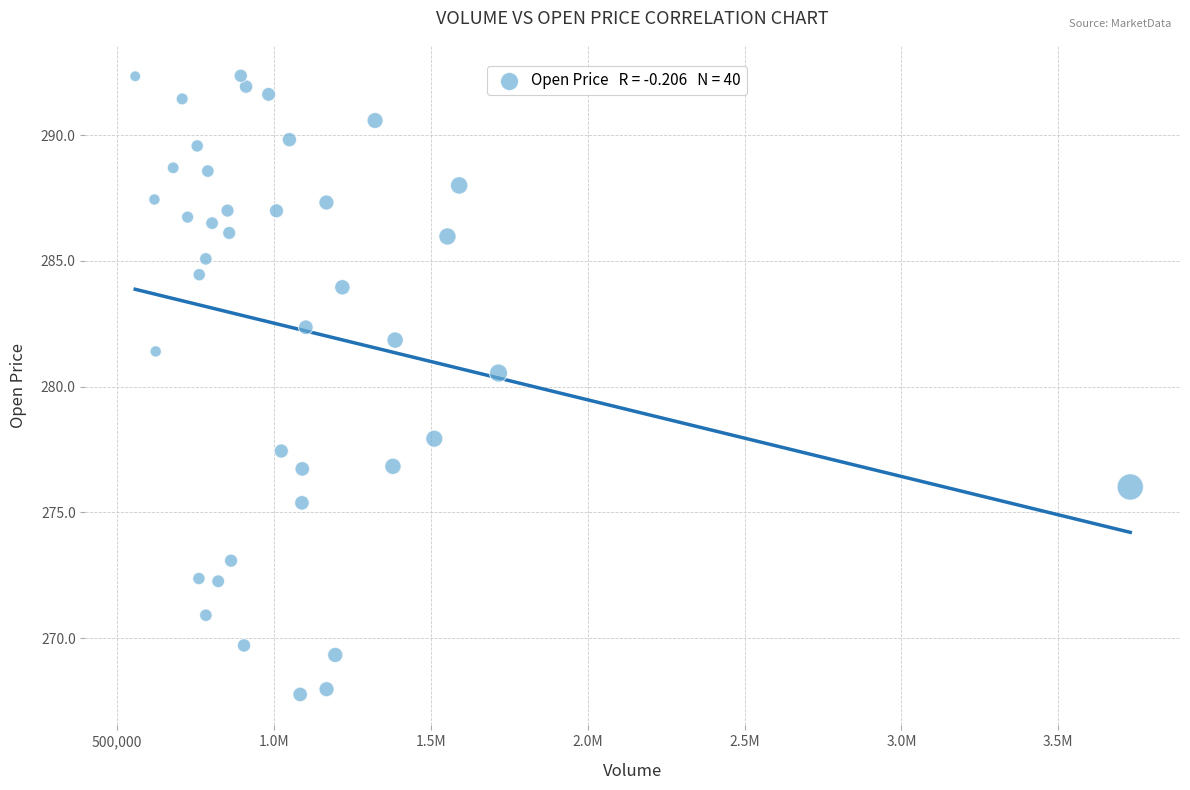

What Y value in the scatter plot is closest to 280?

280.5